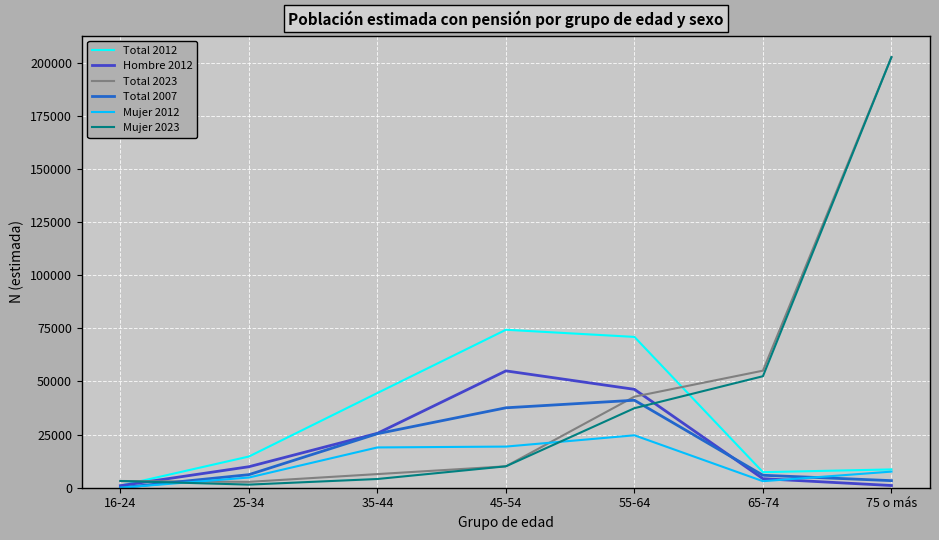

What is the difference between the highest and lowest values at 45-54?

64234